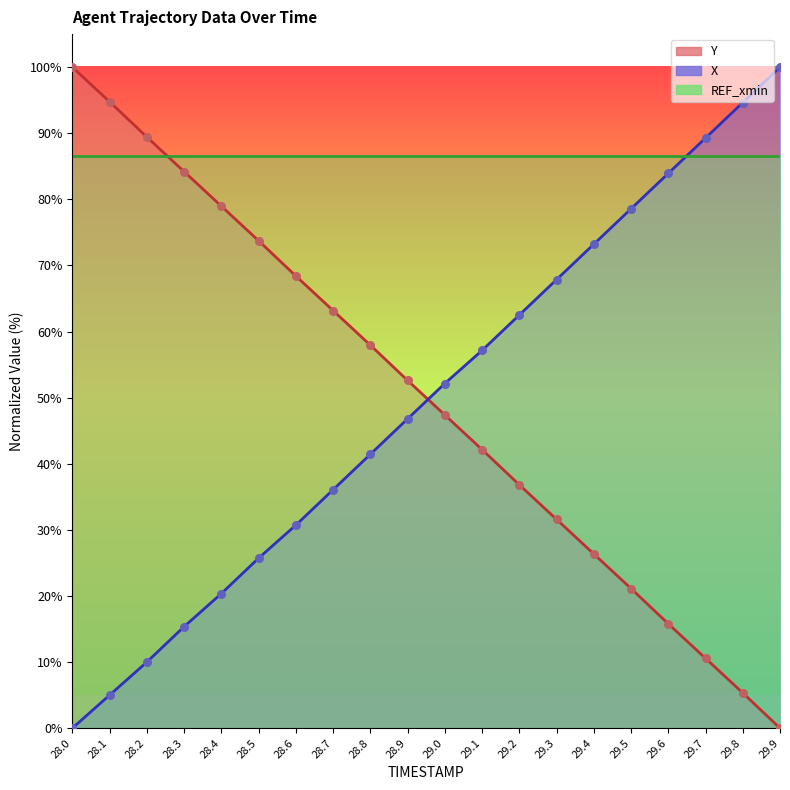

What is the total value across all series at 28.0?

100.0